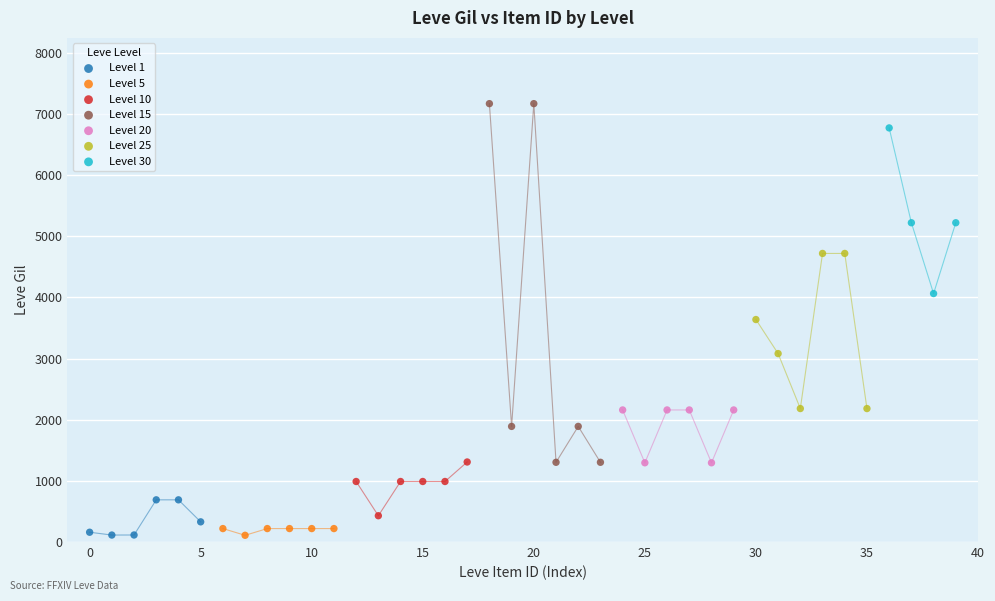

Which series has the largest Y range (max minus min)?

Level 15